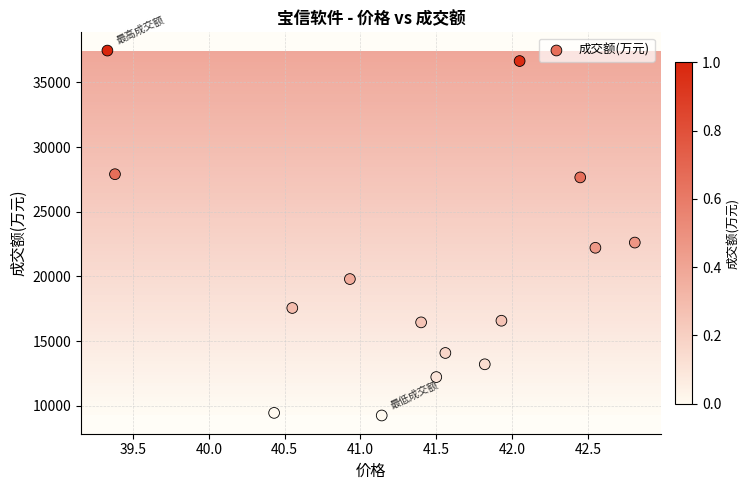

What is the range of Y values (max minus min)?

28218